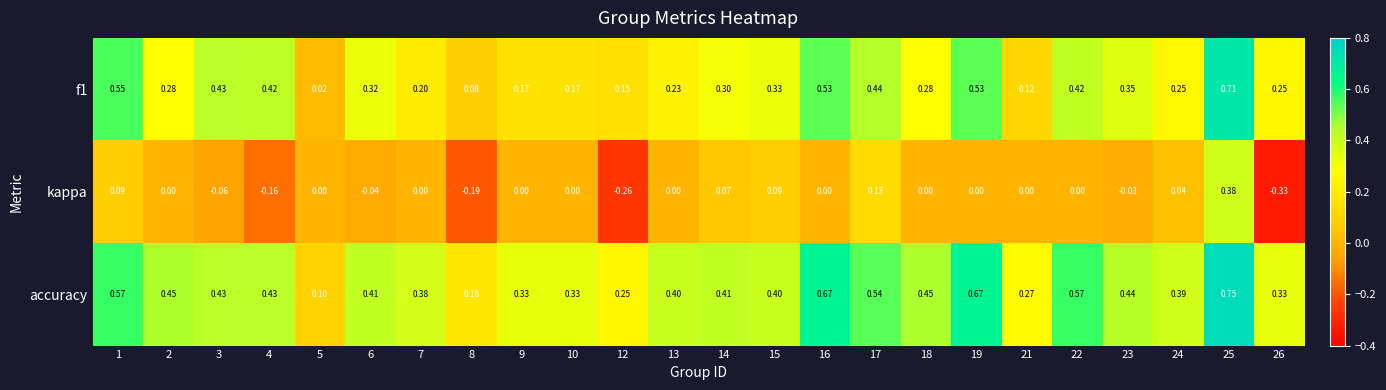

Is the value of accuracy at 12 greater than the value of f1 at 8?

Yes